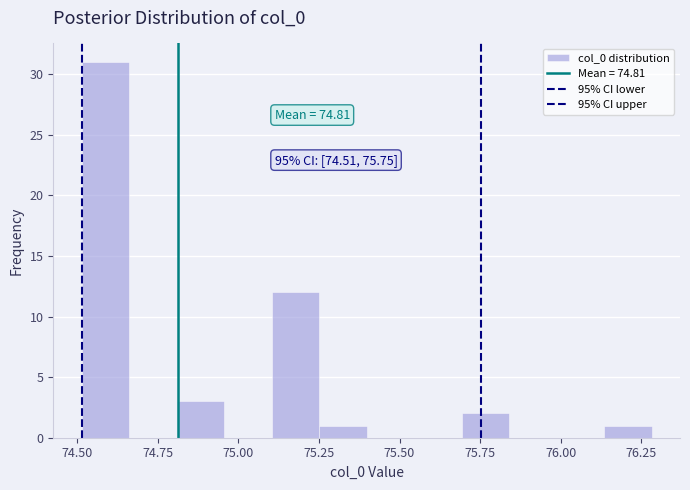

Read against the x-axis, roughly where is the centre of the tallest bar?

74.60